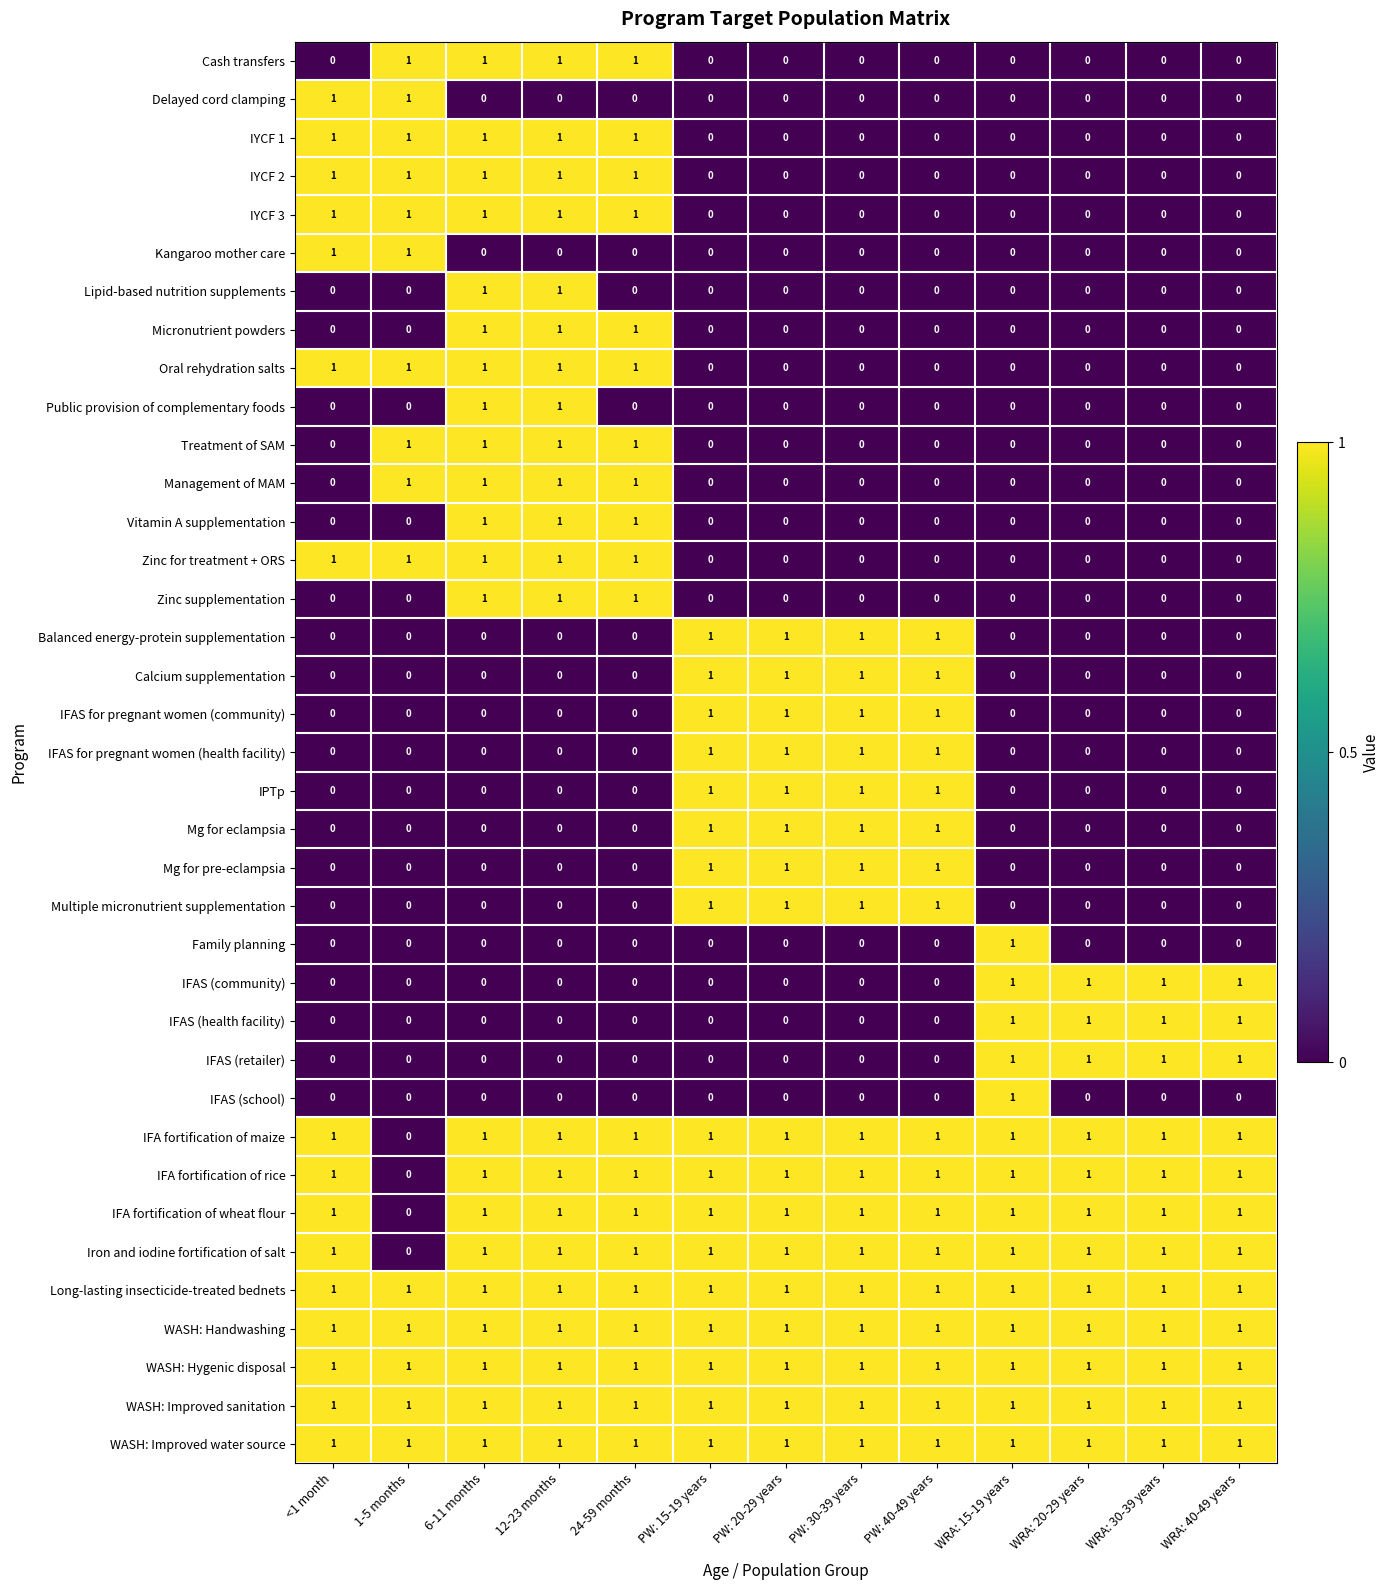

What is the sum of all Iron and iodine fortification of salt values?

12